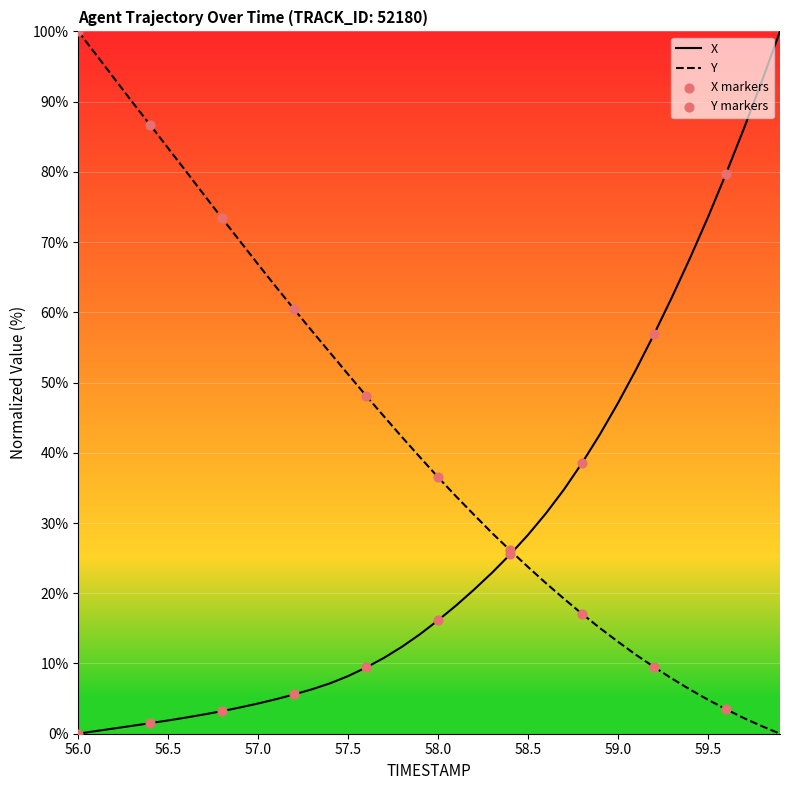

What is the greatest value displayed?

100.0